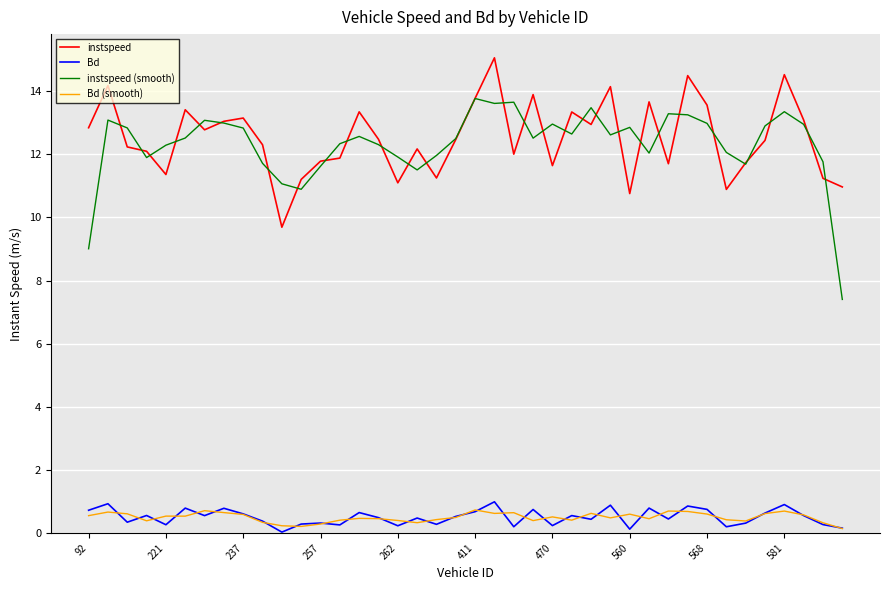

What is the lowest value of the instspeed (smooth) series?

7.4